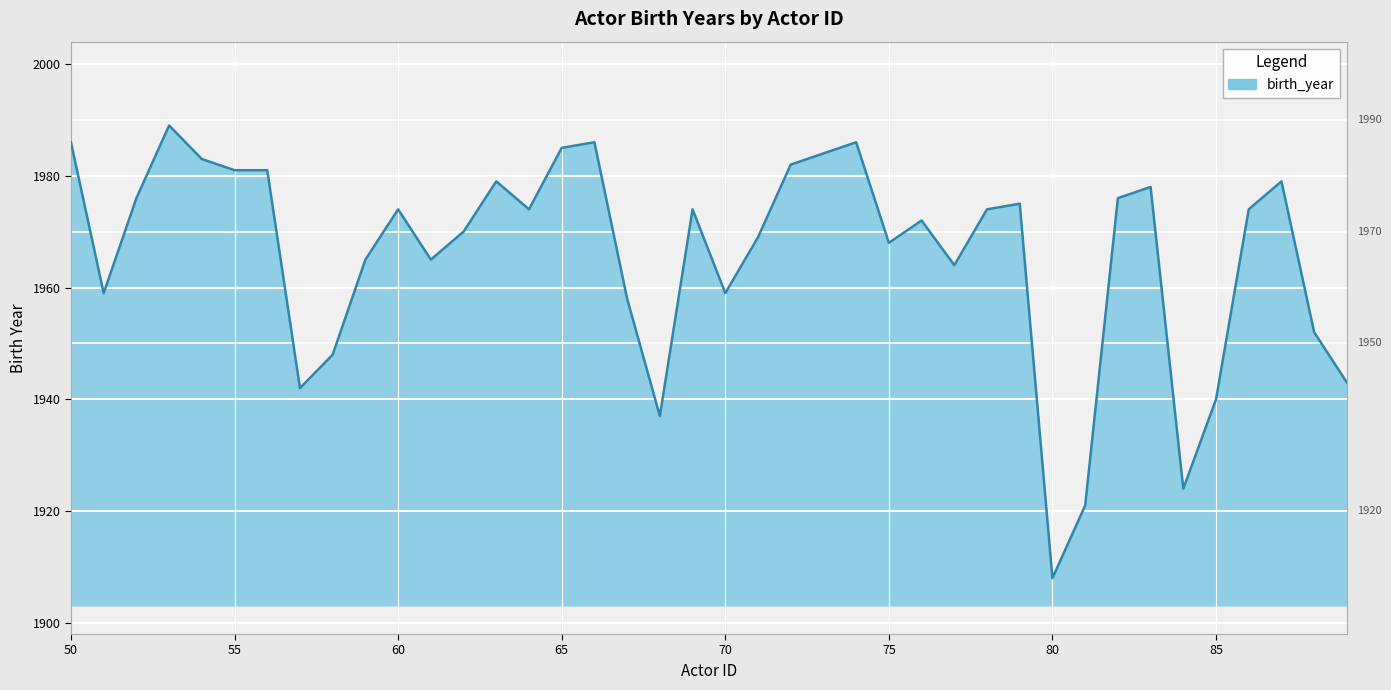

What is the smallest value displayed?

1908